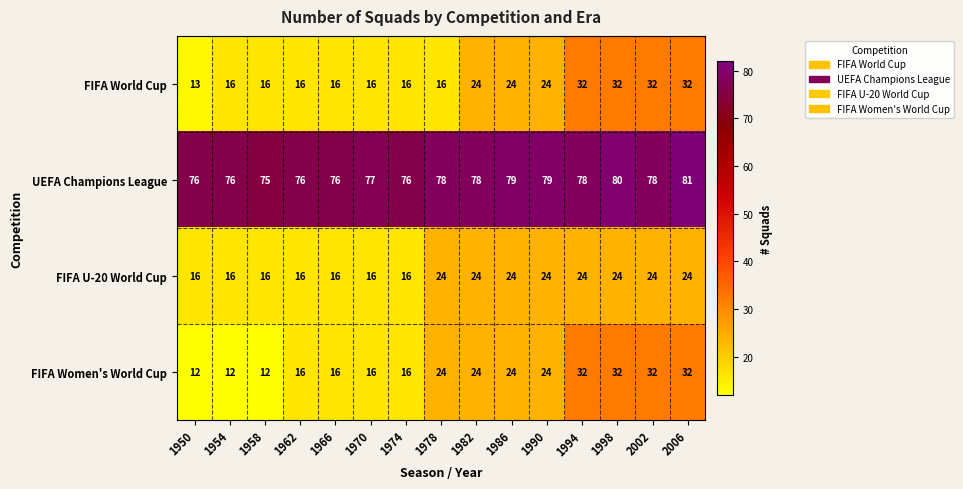

What value does the FIFA Women's World Cup series have at 2002?

32